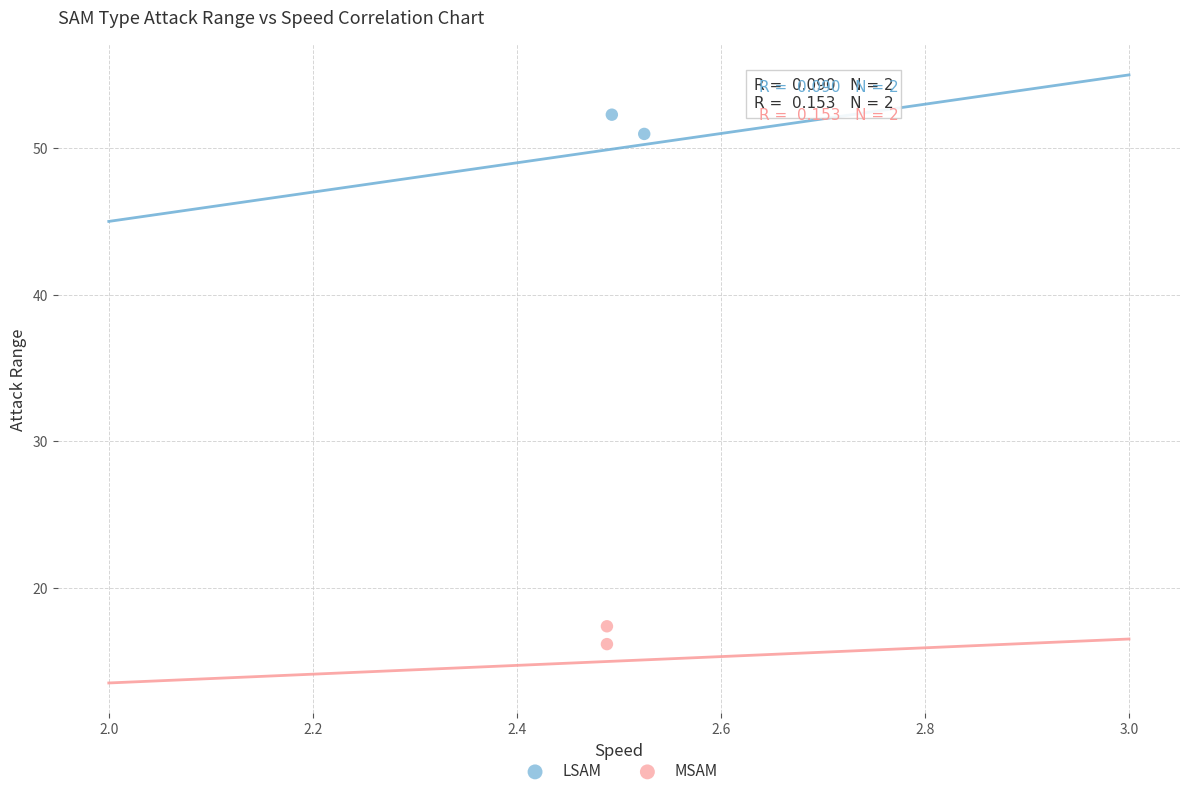

Which series contains the lowest Y value?

MSAM